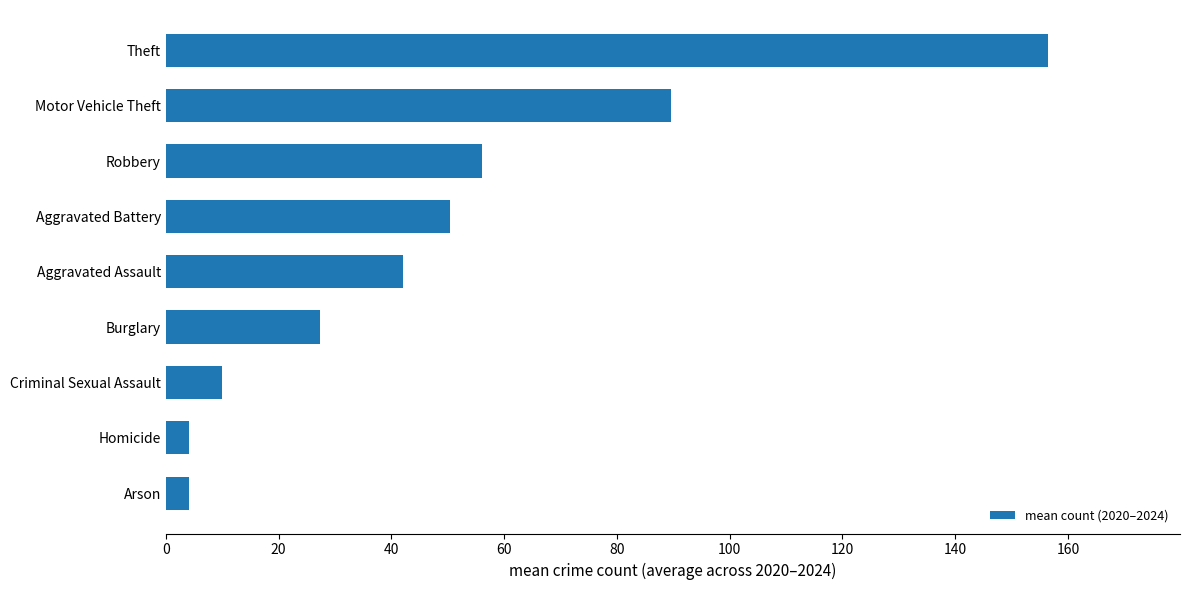

True or false: the data shows 10.0 at Criminal Sexual Assault.

True